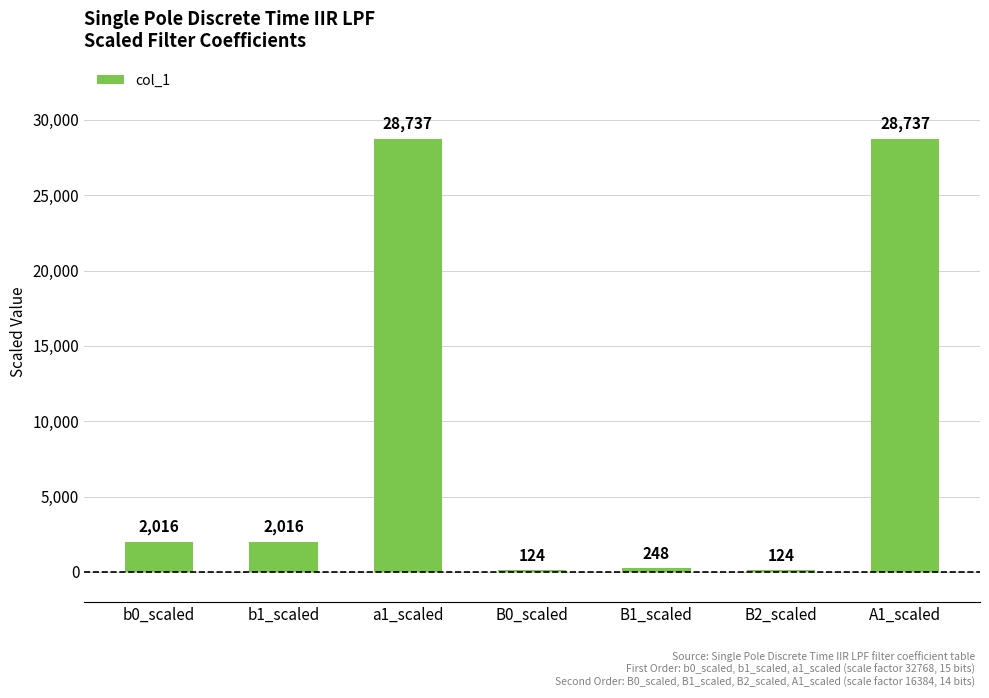

Reading left to right, list all the values displayed in this chart.

b0_scaled=2016	b1_scaled=2016	a1_scaled=28737	B0_scaled=124	B1_scaled=248	B2_scaled=124	A1_scaled=28737